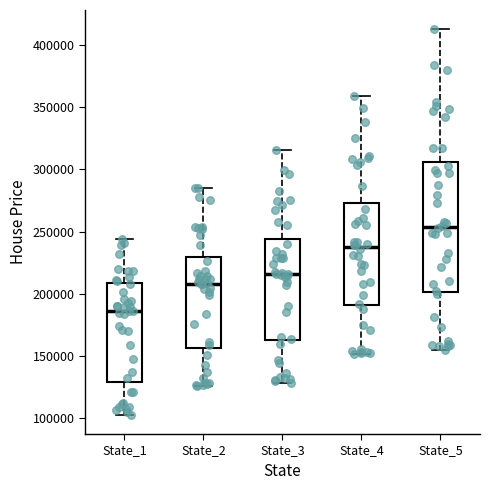

Reading left to right, read every box against the y-axis: the position of its median line, the range the box covers, and the ends of its whiskers. The values are not printed on the chart, so give them approximately, as read against the axis.

State_1: median 185000, box 130000 to 210000, whiskers 105000 to 245000
State_2: median 210000, box 155000 to 230000, whiskers 125000 to 285000
State_3: median 215000, box 165000 to 245000, whiskers 130000 to 315000
State_4: median 240000, box 190000 to 275000, whiskers 150000 to 360000
State_5: median 255000, box 200000 to 305000, whiskers 155000 to 415000